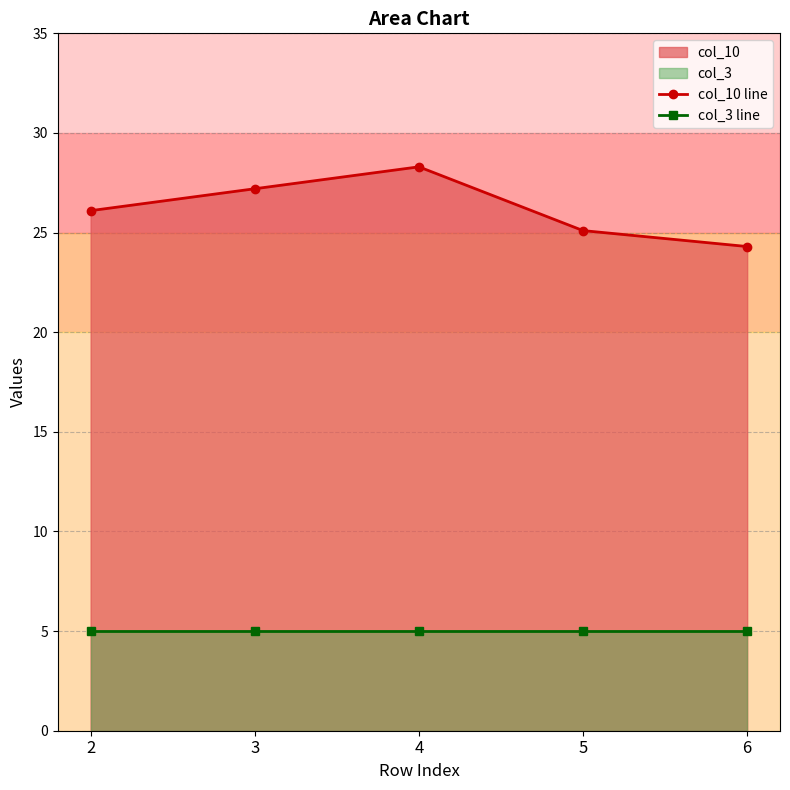

True or false: col_3 line has a value of 5.0 at 6.

True